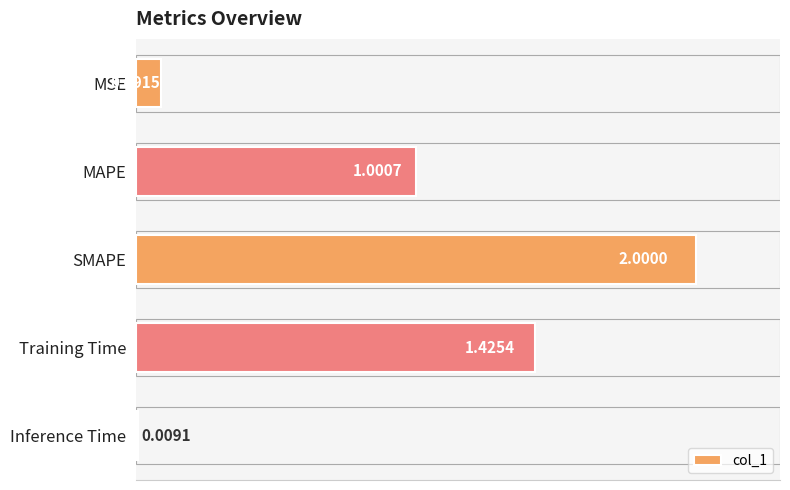

Rank the categories by value from highest to lowest.

SMAPE, Training Time, MAPE, MSE, Inference Time